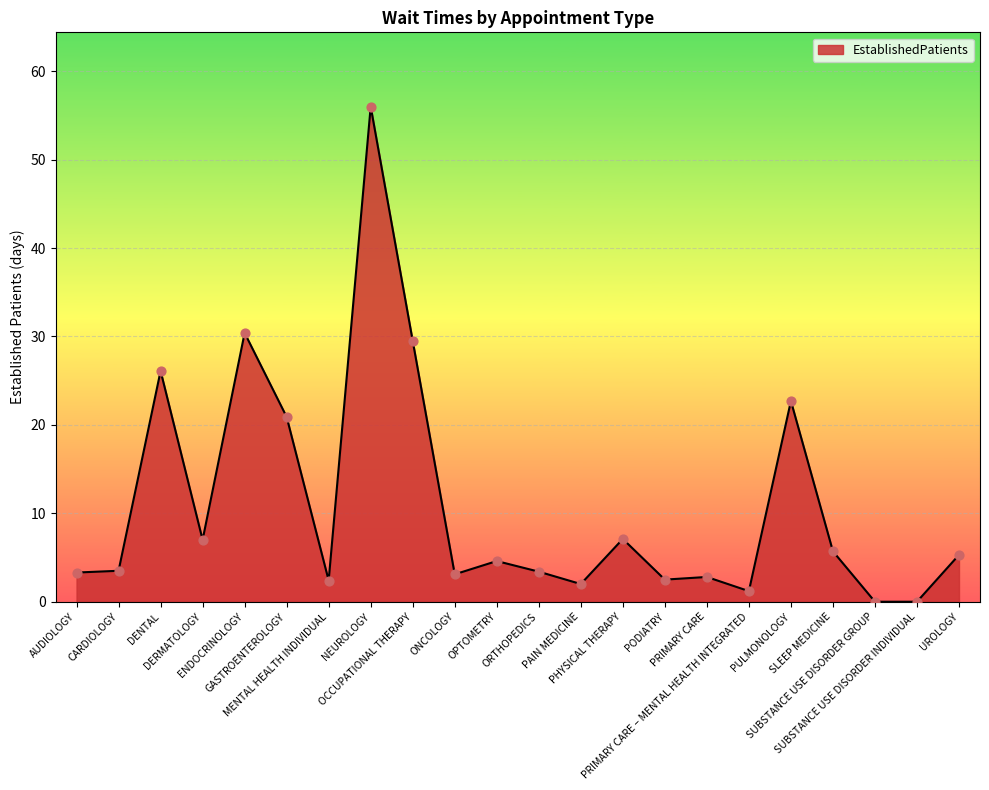

What is the ratio of the value at PAIN MEDICINE to the value at DENTAL?

0.1